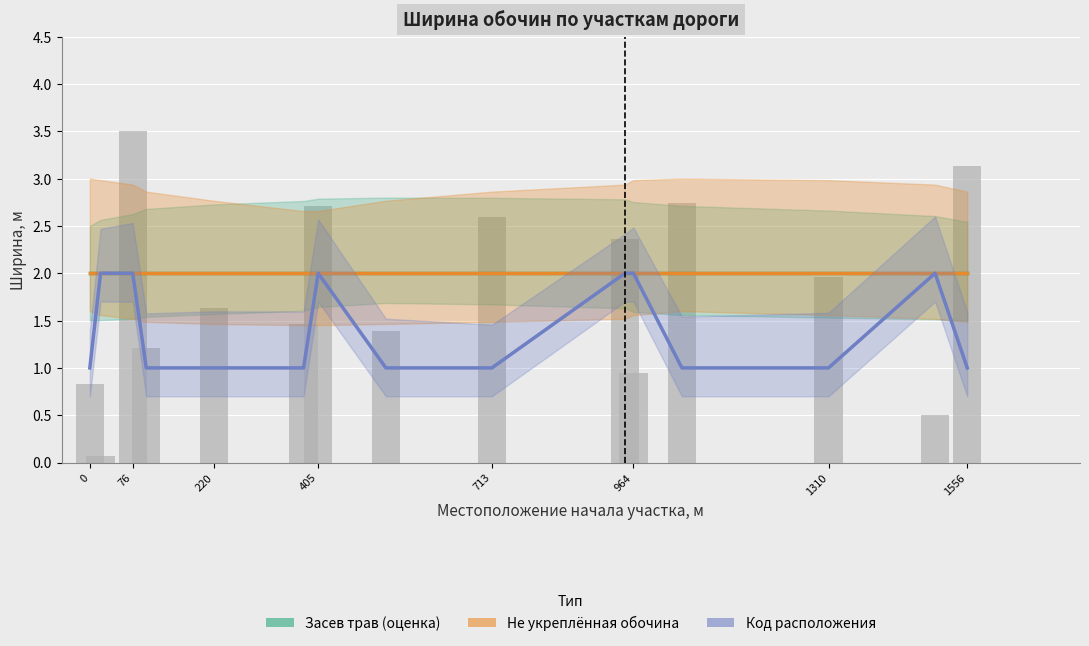

Are the bars grouped side by side (vs. stacked)?

Yes